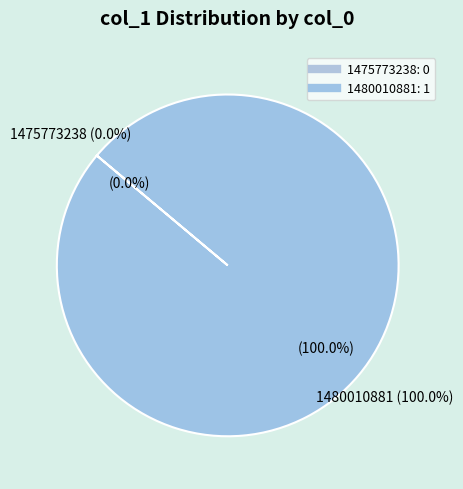

Is it true that 1475773238 is 0% of the pie?

True